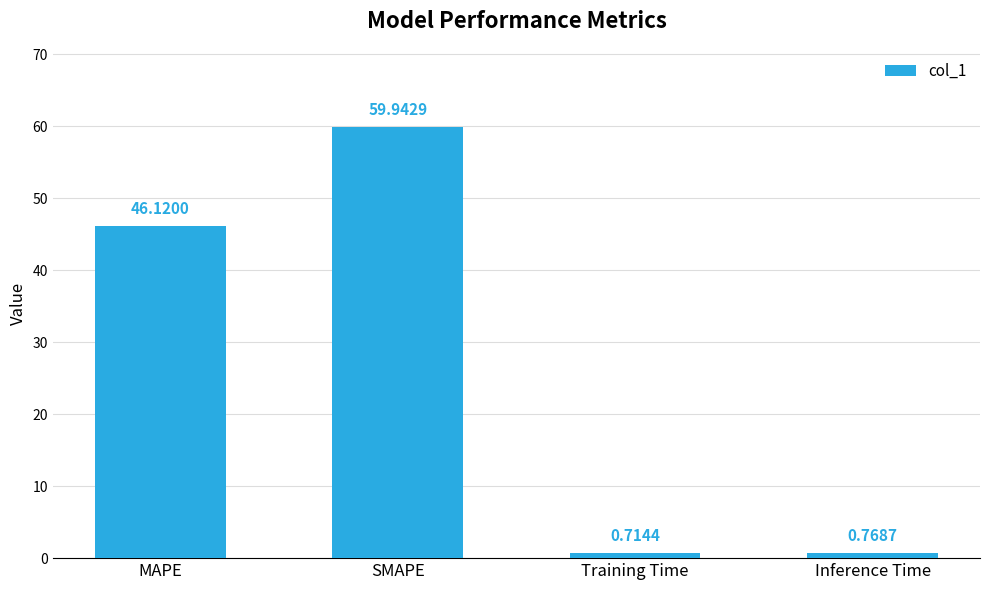

Rank the categories by value from highest to lowest.

SMAPE, MAPE, Inference Time, Training Time